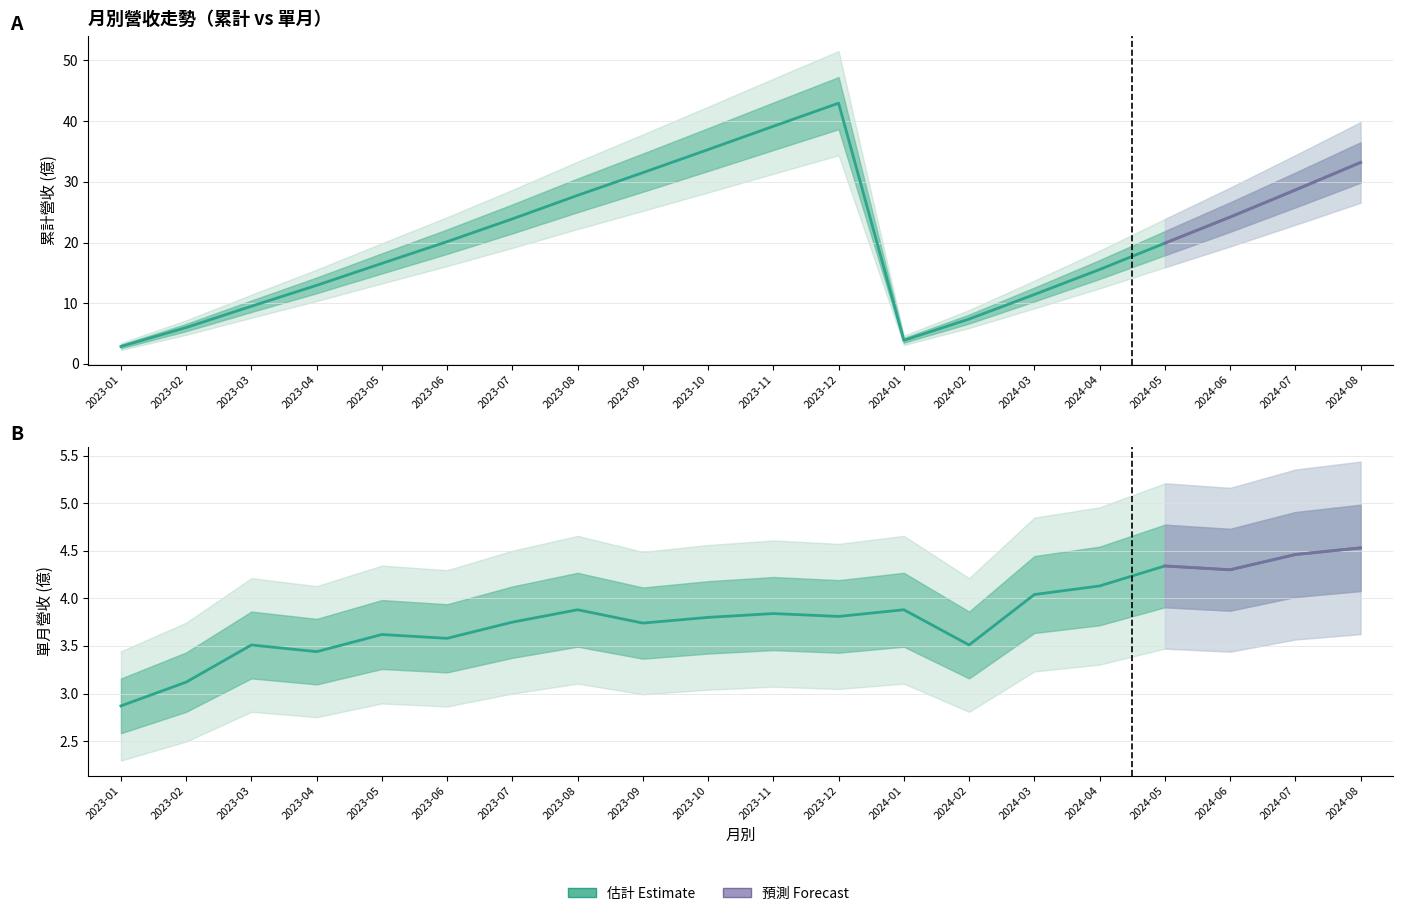

Does the chart display data point markers on the line(s)?

No